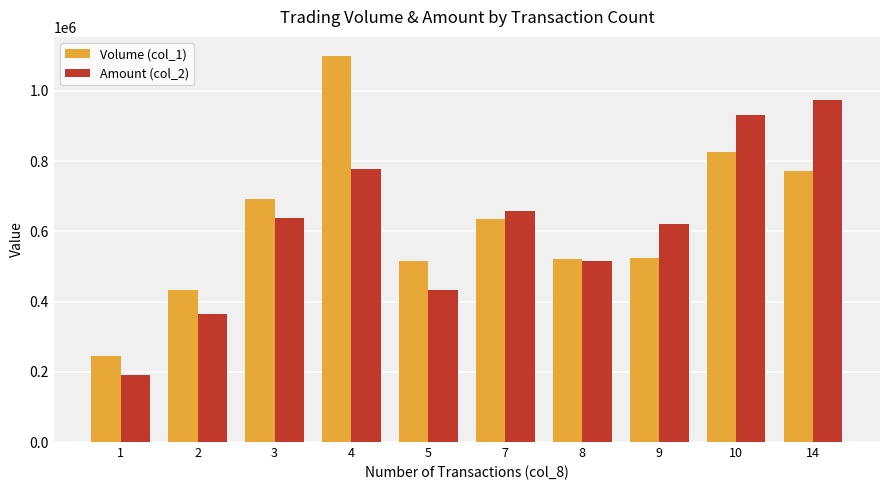

What is the minimum value for Volume (col_1)?

245000